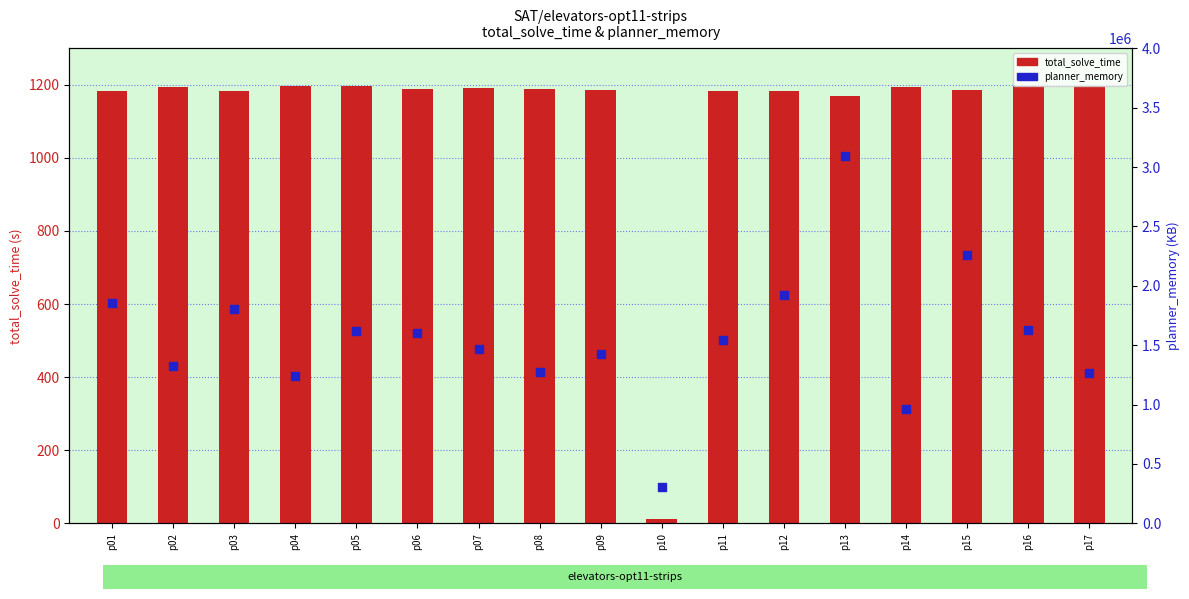

Is the value of planner_memory at p03 greater than the value of total_solve_time at p17?

Yes